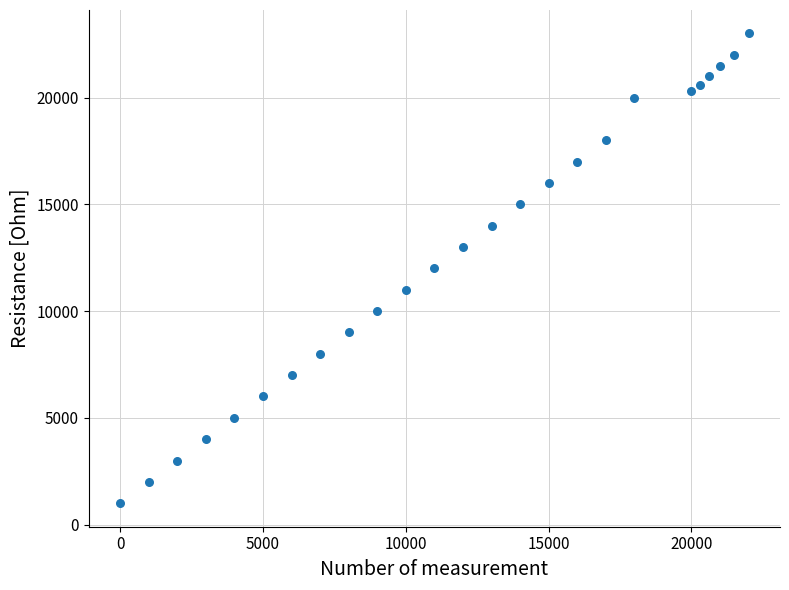

What is the range of Y values (max minus min)?

22000